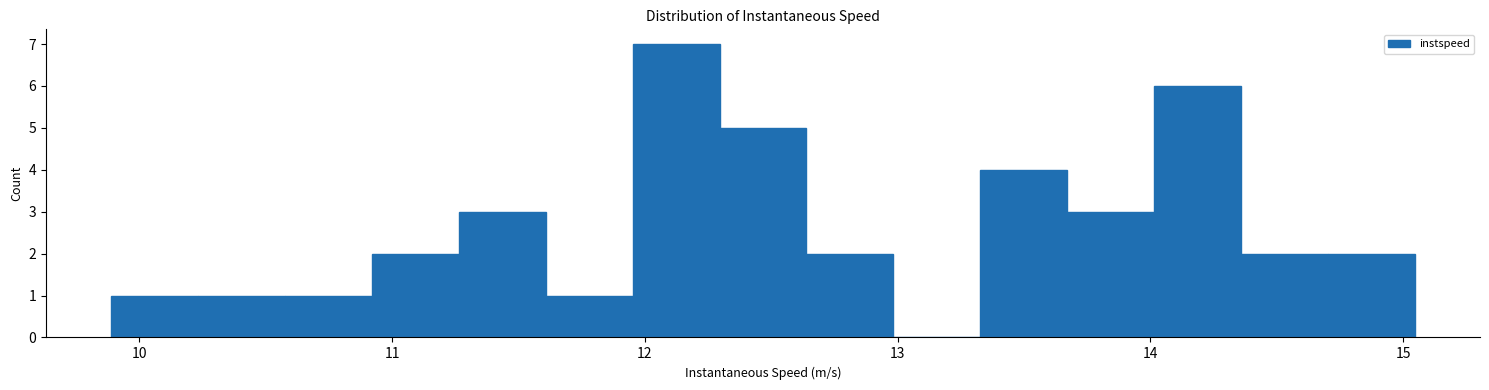

Read against the x-axis, roughly where is the centre of the tallest bar?

12.1